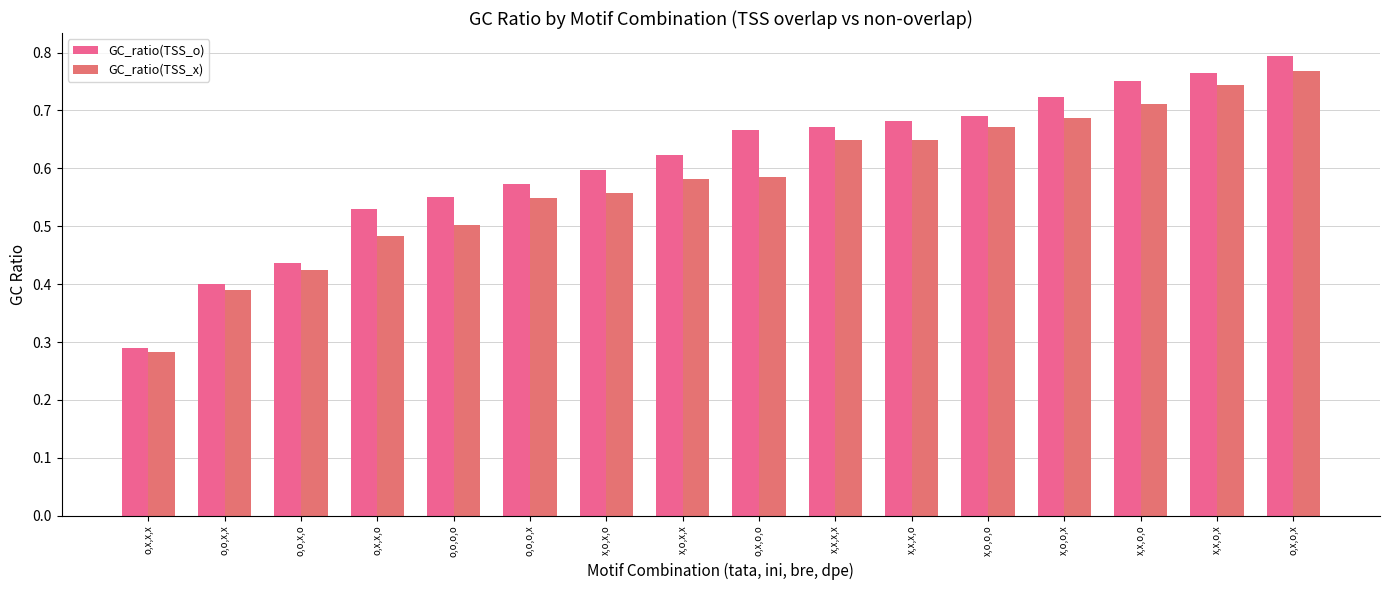

Reading right to left, list all the values displayed in this chart.

GC_ratio(TSS_o): o,x,o,x=0.8	x,x,o,x=0.8	x,x,o,o=0.8	x,o,o,x=0.7	x,o,o,o=0.7	x,x,x,o=0.7	x,x,x,x=0.7	o,x,o,o=0.7	x,o,x,x=0.6	x,o,x,o=0.6	o,o,o,x=0.6	o,o,o,o=0.5	o,x,x,o=0.5	o,o,x,o=0.4	o,o,x,x=0.4	o,x,x,x=0.3
GC_ratio(TSS_x): o,x,o,x=0.8	x,x,o,x=0.7	x,x,o,o=0.7	x,o,o,x=0.7	x,o,o,o=0.7	x,x,x,o=0.6	x,x,x,x=0.6	o,x,o,o=0.6	x,o,x,x=0.6	x,o,x,o=0.6	o,o,o,x=0.5	o,o,o,o=0.5	o,x,x,o=0.5	o,o,x,o=0.4	o,o,x,x=0.4	o,x,x,x=0.3